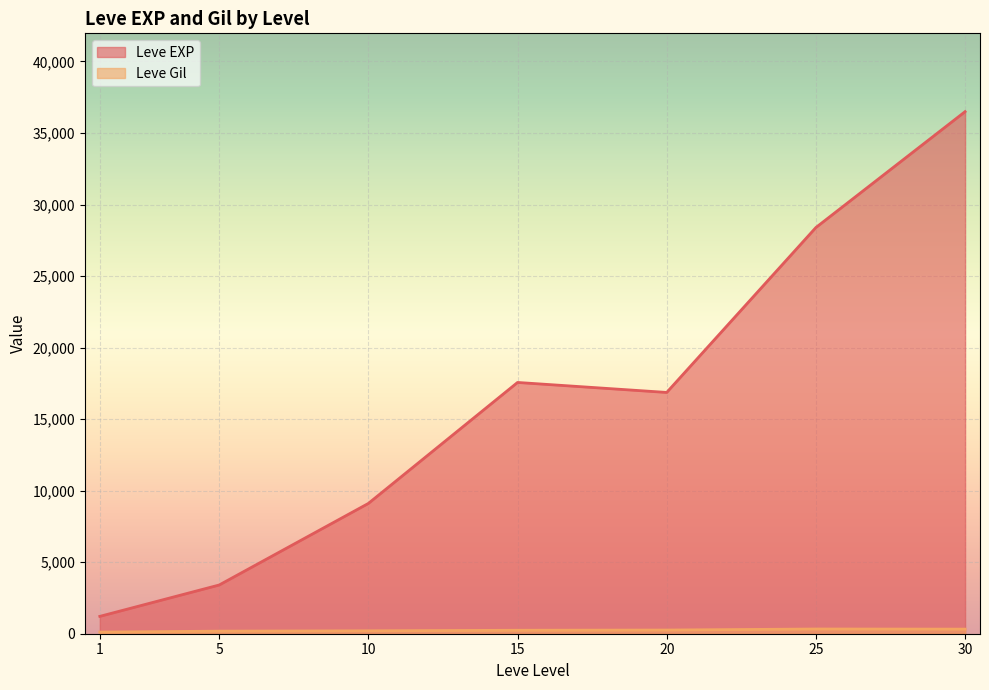

True or false: Leve Gil and Leve EXP intersect in this chart.

False